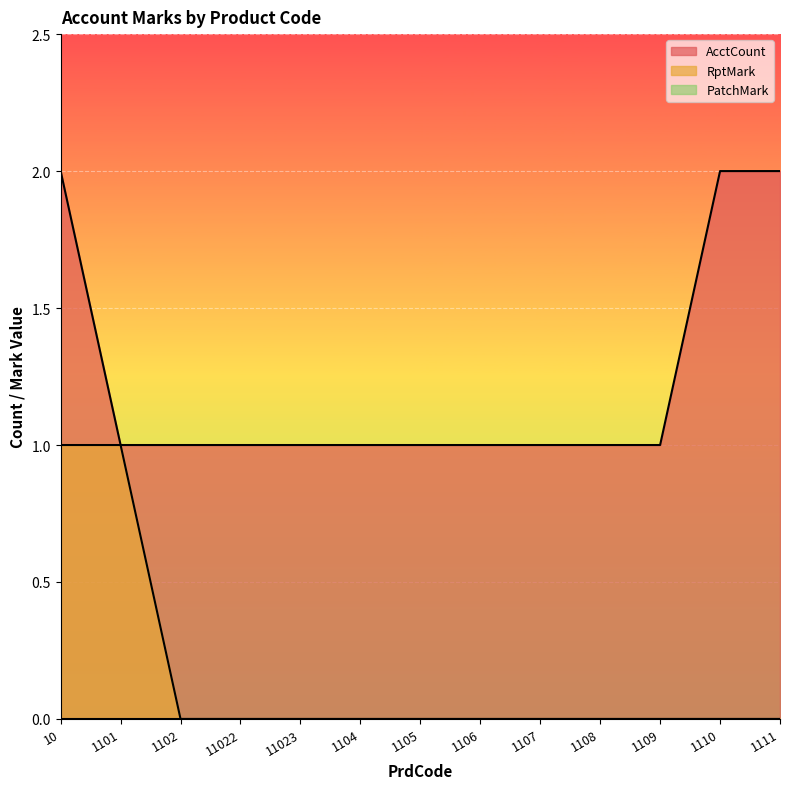

What is the label of the 9th point from the left?

1107